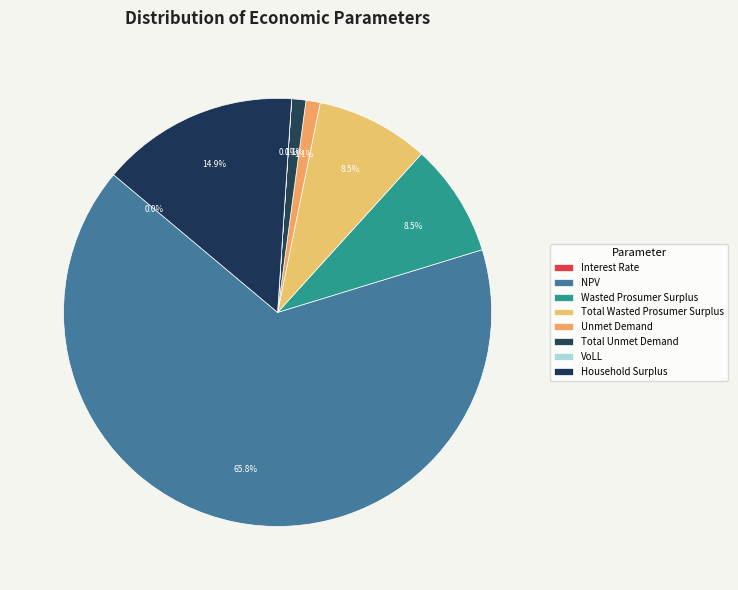

Which slice is the smallest?

Interest Rate